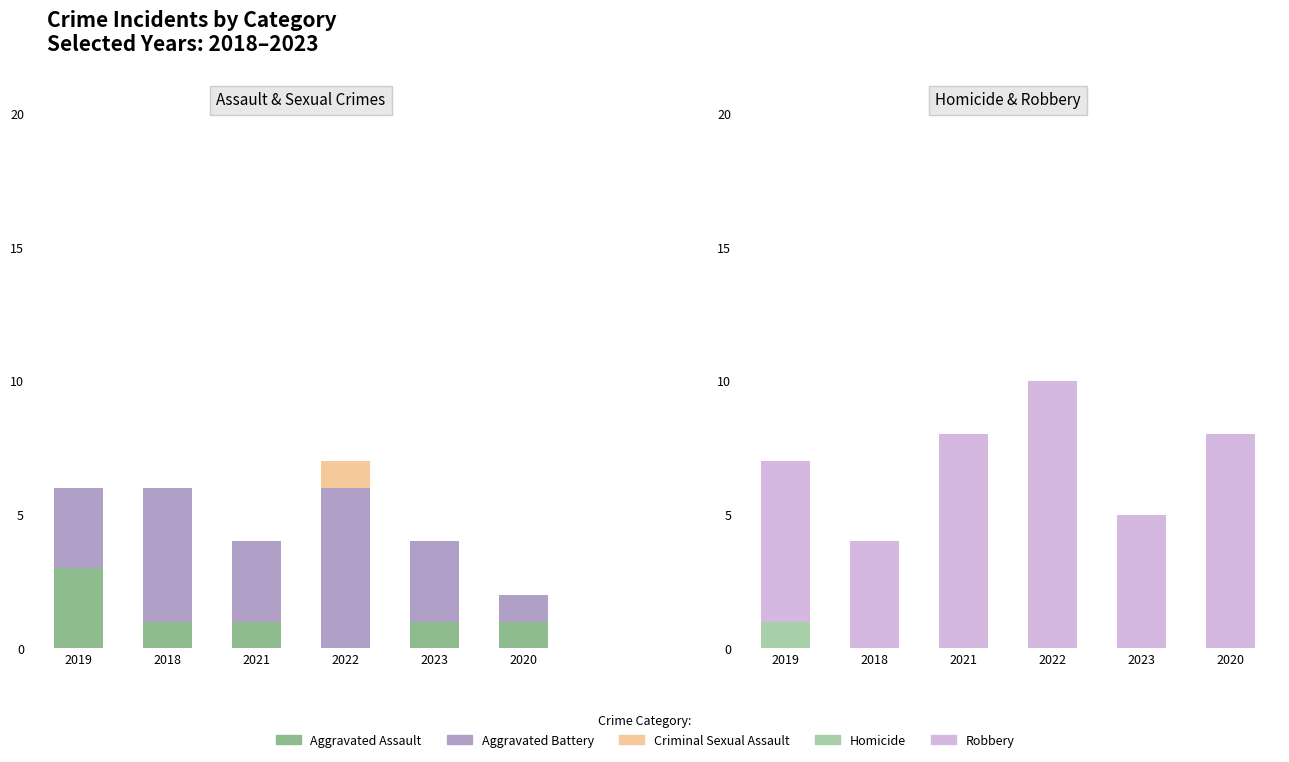

What is the label of the 5th bar from the right?

2018